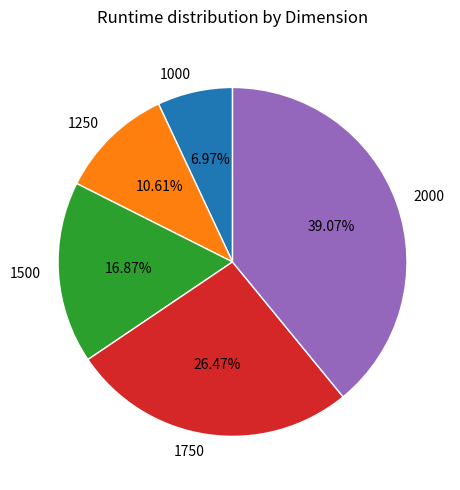

To the nearest percent, what percentage of the pie is 1500?

17%